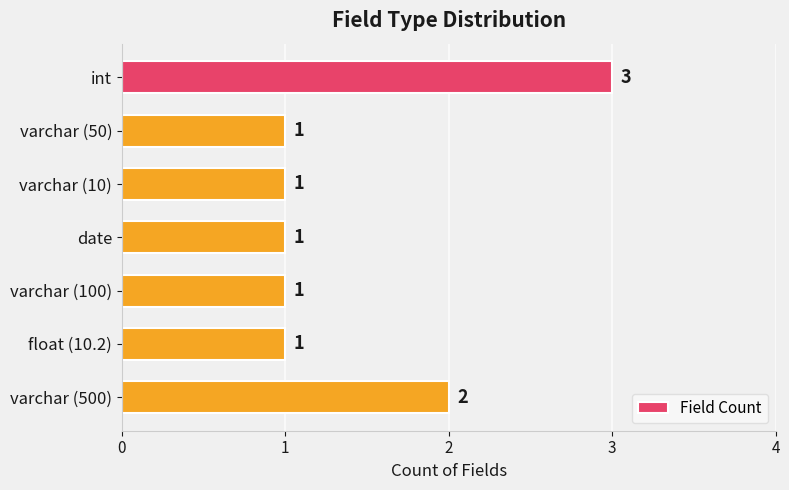

What is the sum of all values?

10